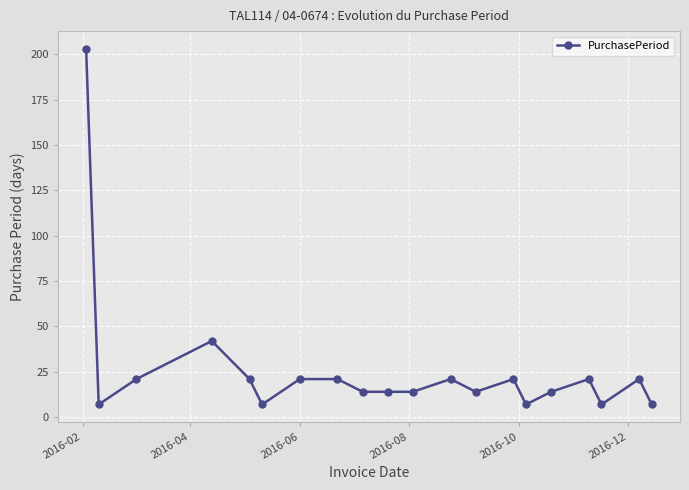

True or false: there are more than 1 points higher than both neighbors.

True